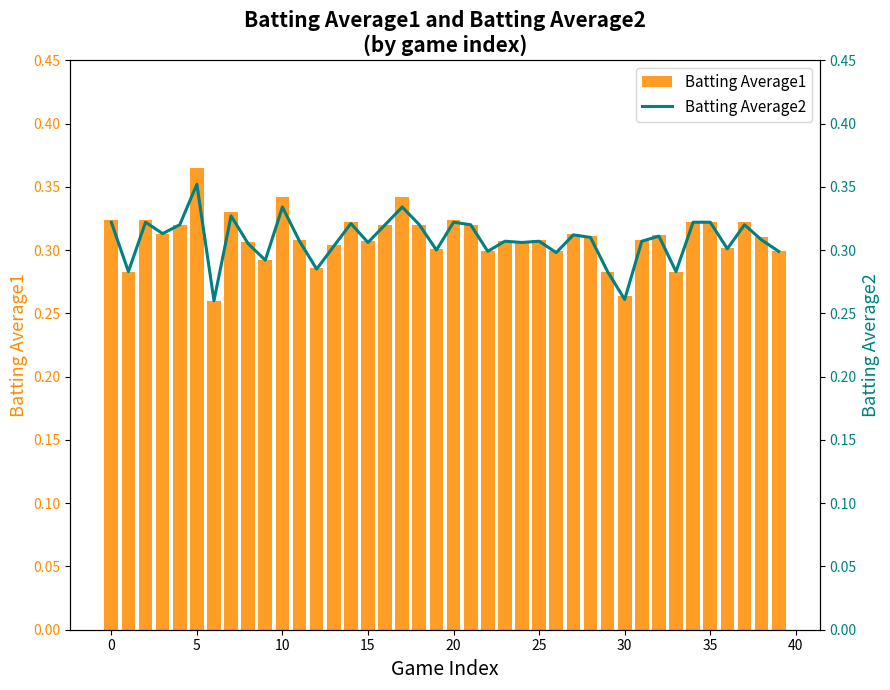

Rank the series by their average value, from highest to lowest.

Batting Average1, Batting Average2